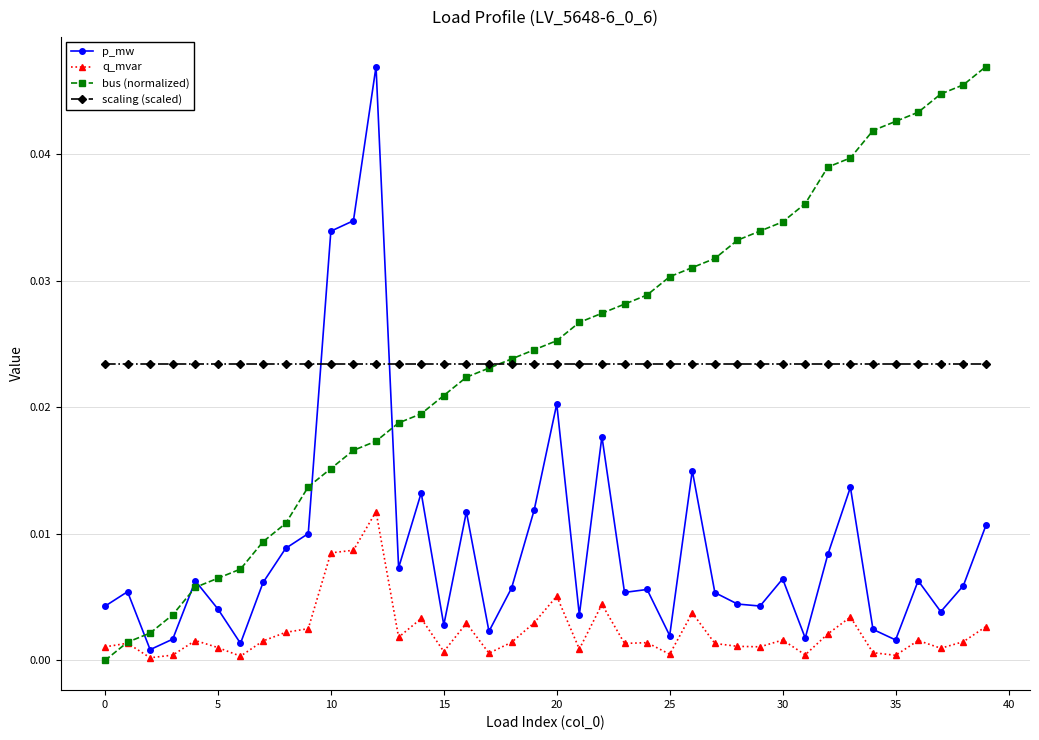

True or false: q_mvar and scaling (scaled) intersect in this chart.

False